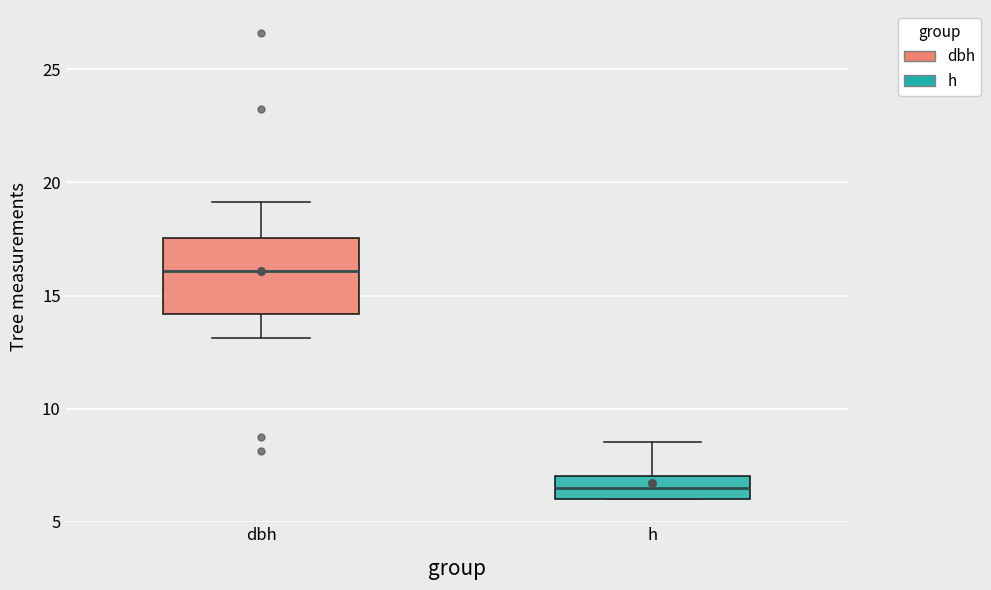

Where is the upper edge of the box for h on the y-axis? The values are not printed on the chart, so give them approximately, as read against the axis.

7.0